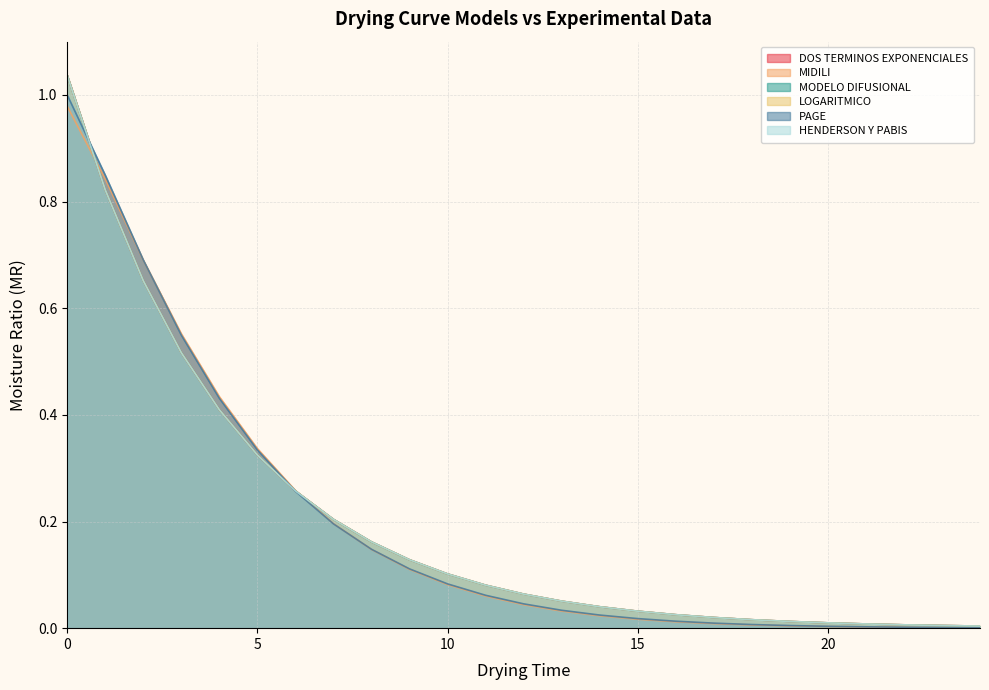

True or false: MIDILI has more than 0 interior local peaks.

False